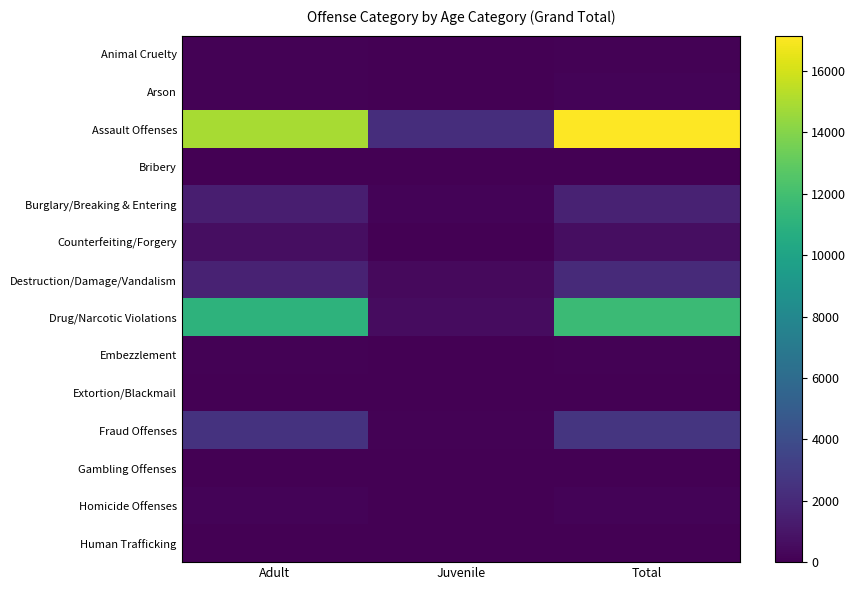

What is the total value across all series at Adult?

32804